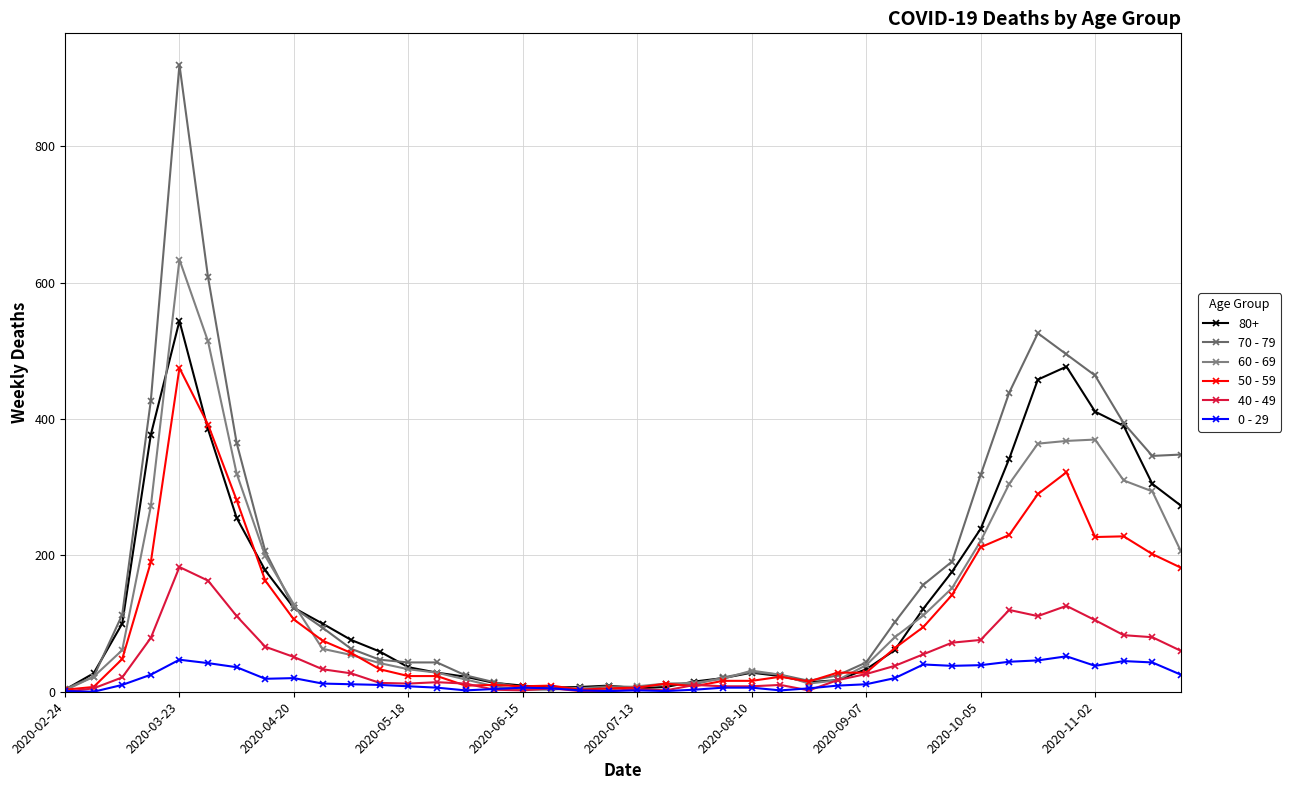

How many data points does each series have?

40